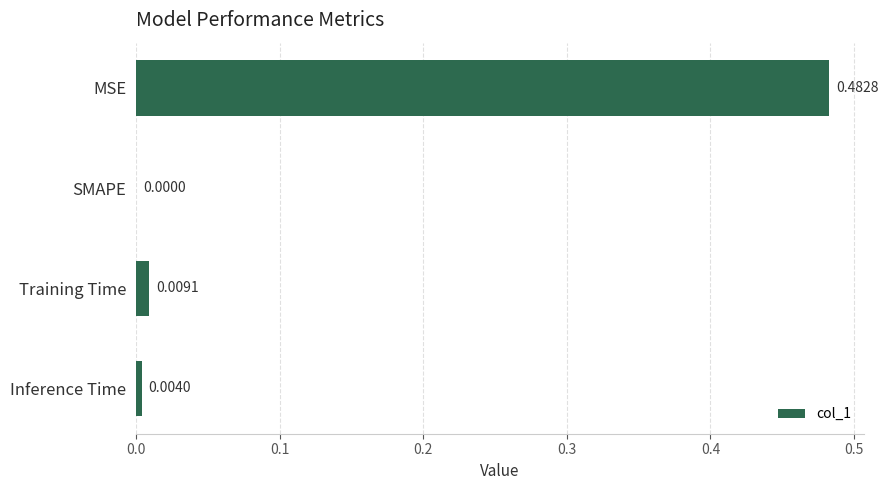

Where is the data nearest to the value 0?

SMAPE